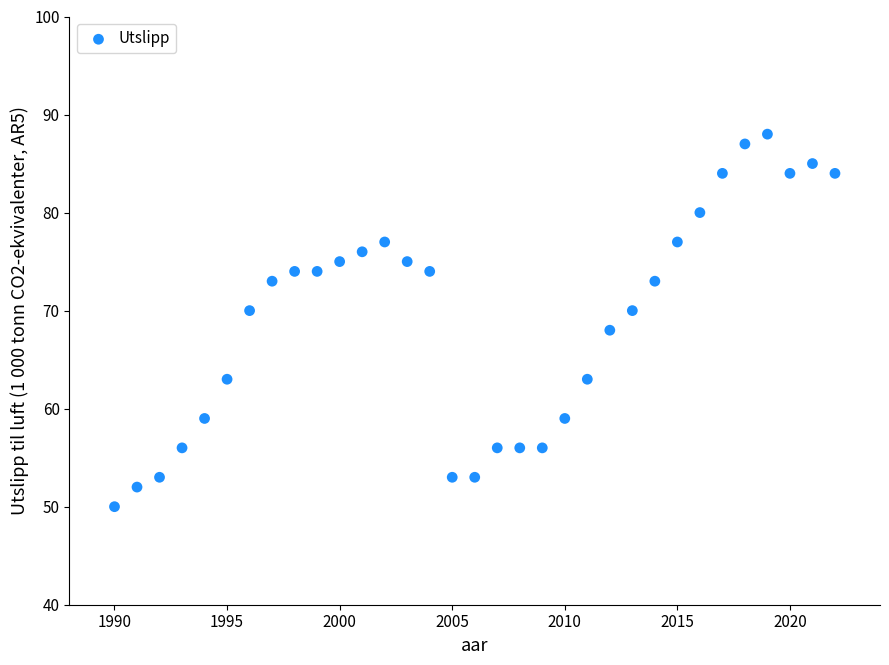

What is the range of X values (max minus min)?

32